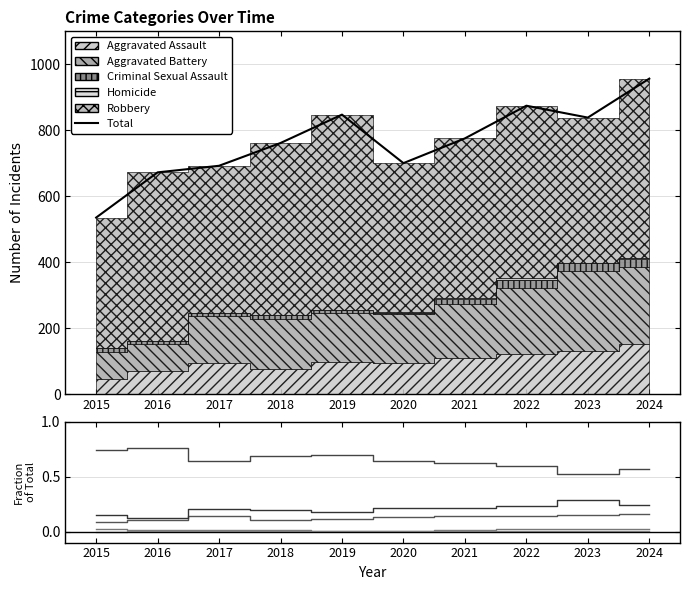

Rank the series by their maximum value, from highest to lowest.

Total, Robbery, Aggravated Battery, Aggravated Assault, Criminal Sexual Assault, Homicide